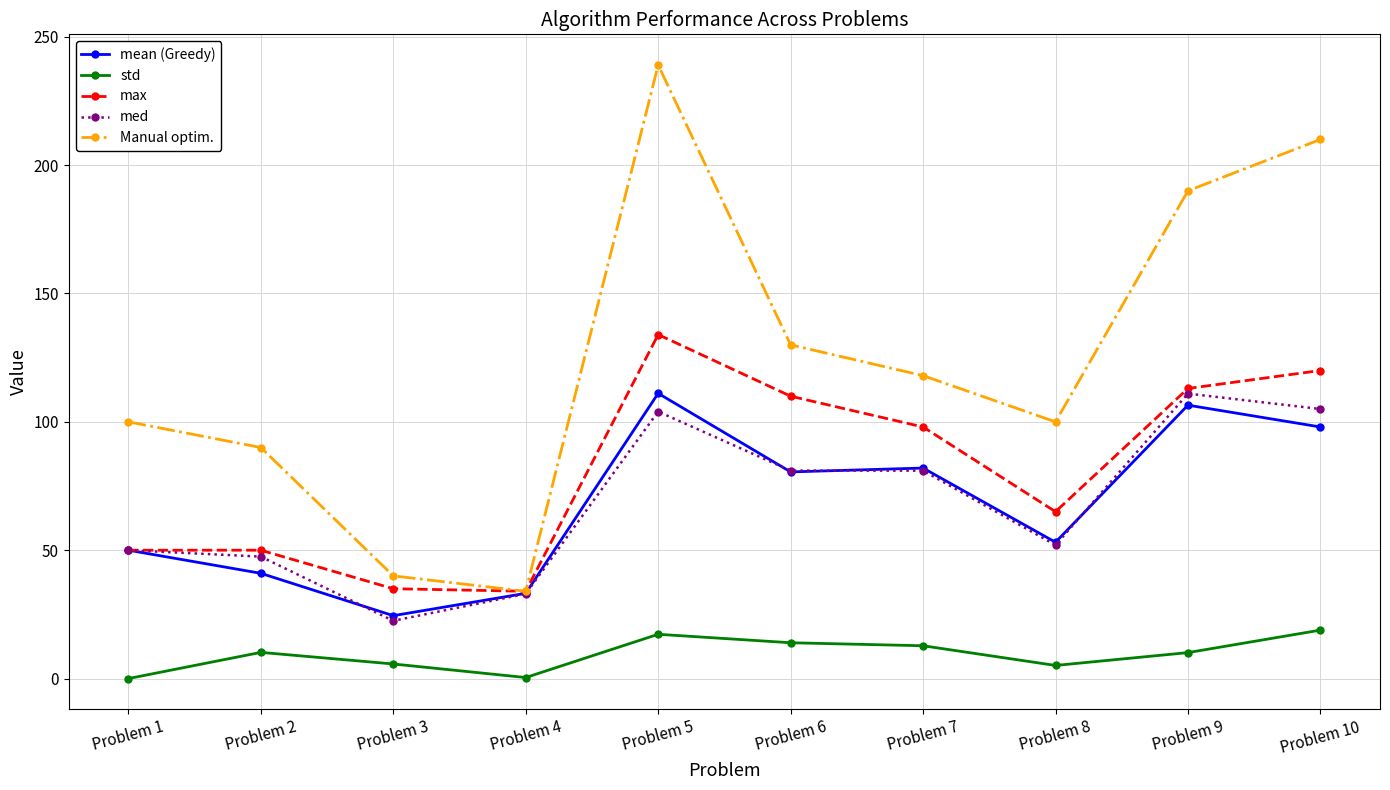

What is the value of the med point at the 10th from the left?

105.0